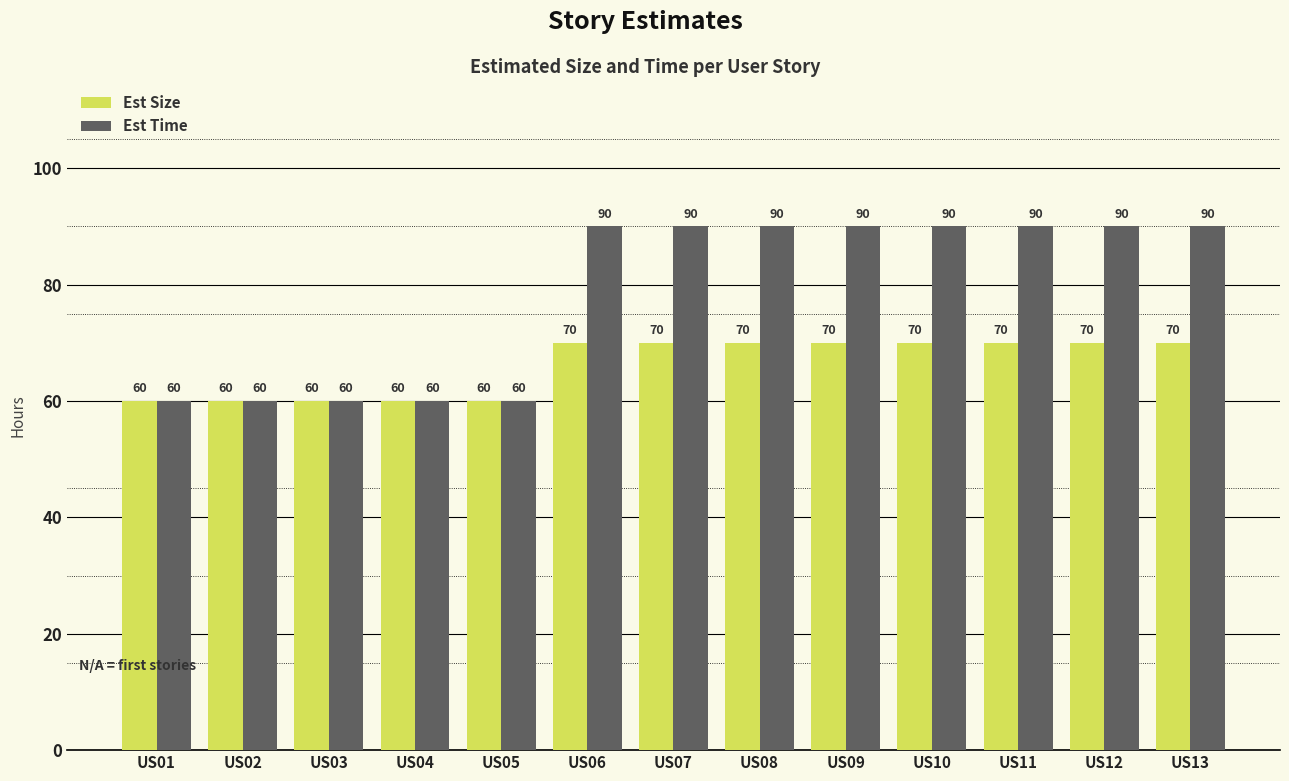

Which series has the widest spread of values?

Est Time